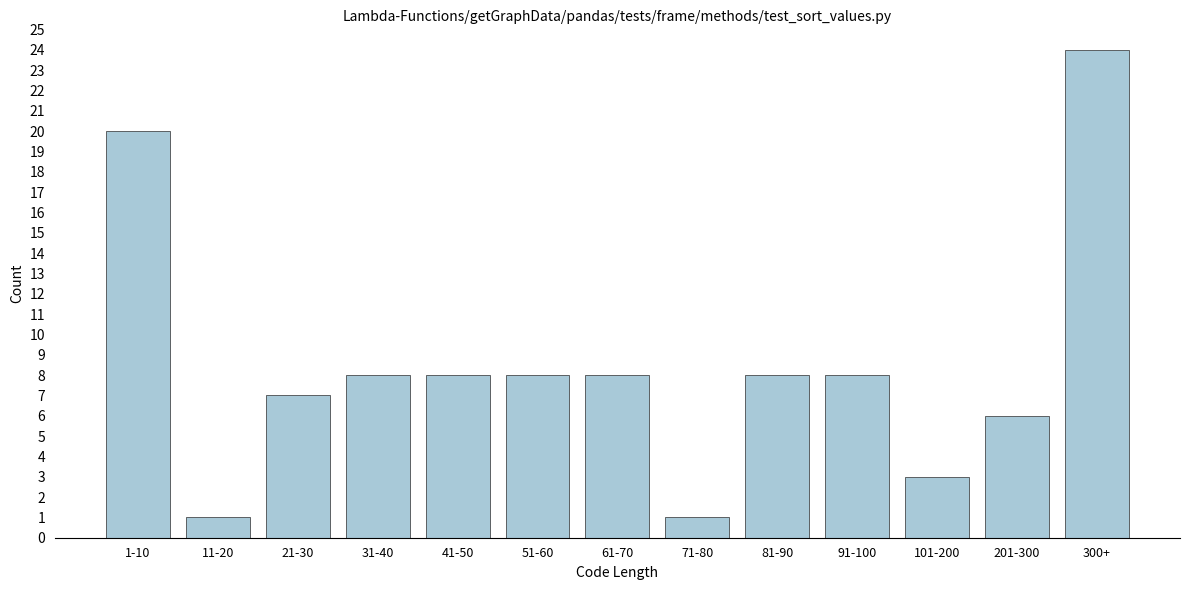

Reading right to left, transcribe all the data shown in this chart.

24	6	3	8	8	1	8	8	8	8	7	1	20